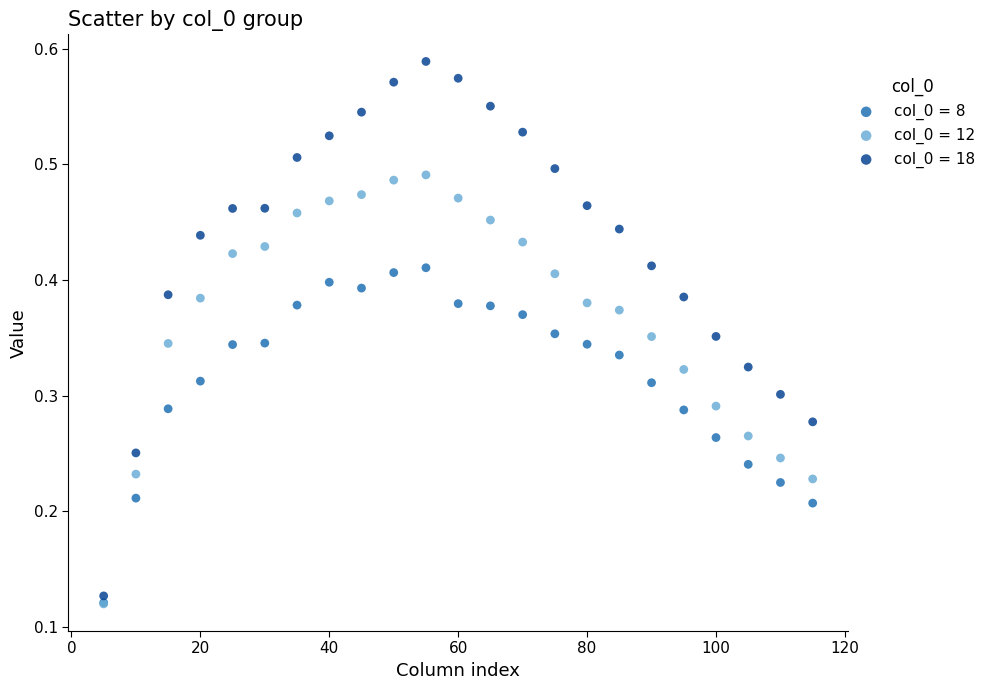

What are all the series names shown in the legend?

col_0 = 8, col_0 = 12, col_0 = 18